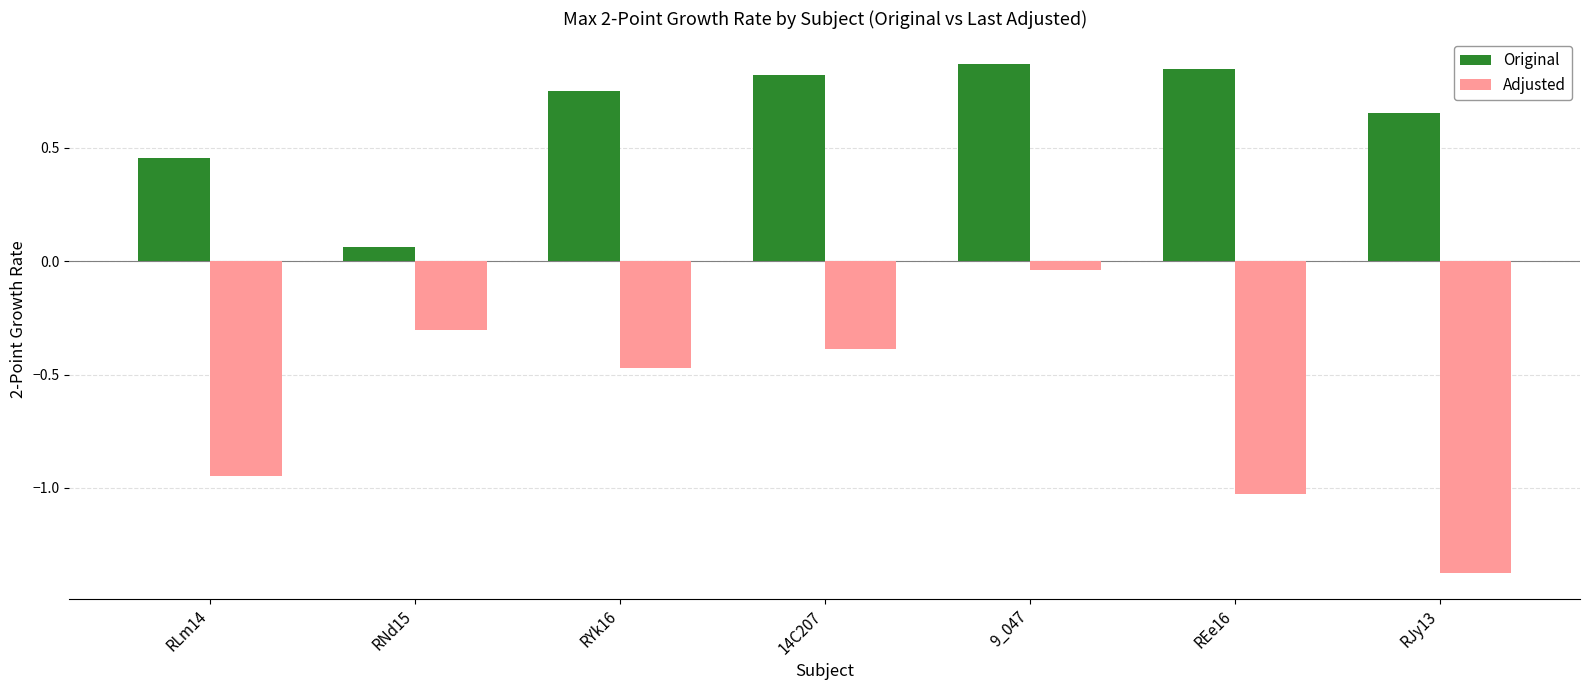

Is the value of Adjusted at 14C207 greater than the value of Original at RJy13?

No